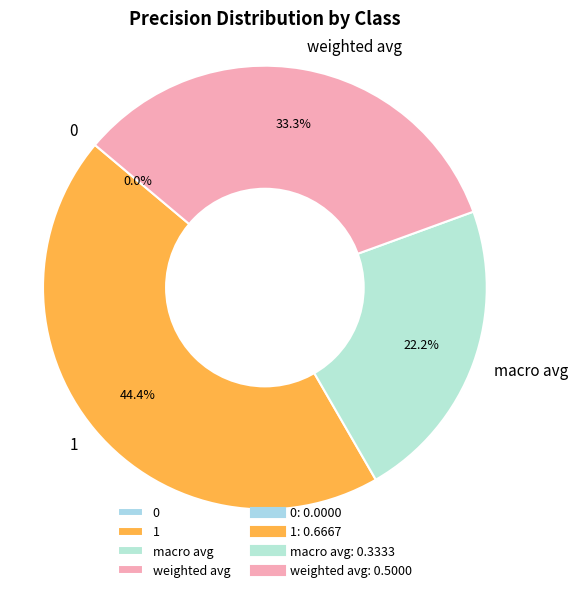

Do macro avg and 1 together represent more than half of the pie?

Yes